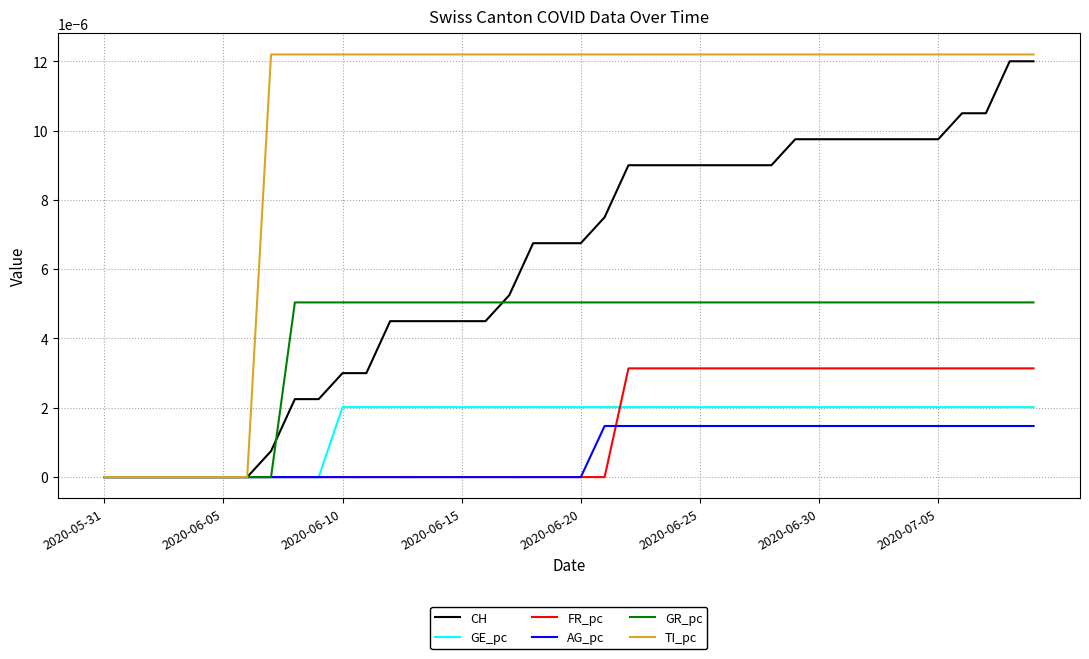

Which series has the widest spread of values?

TI_pc